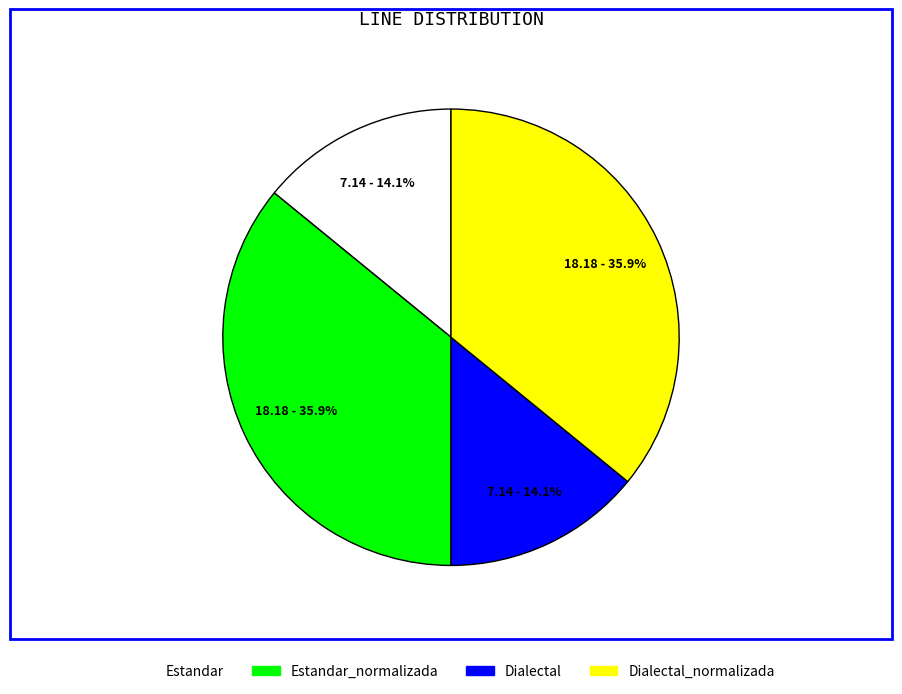

The Dialectal slice represents 24% of the pie. True or false?

False